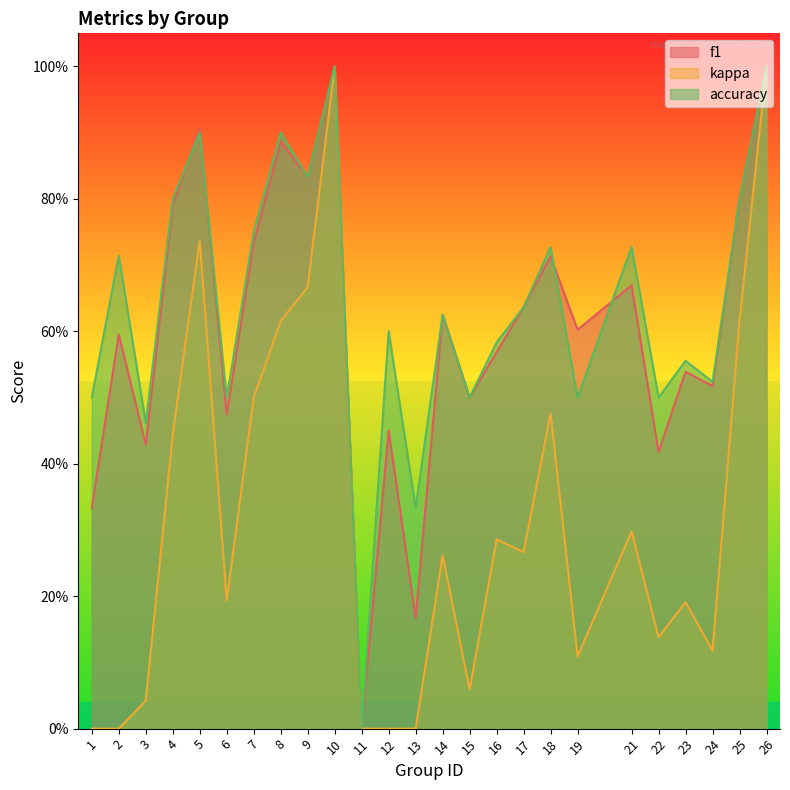

Is the value of f1 at 8 greater than the value of accuracy at 5?

No